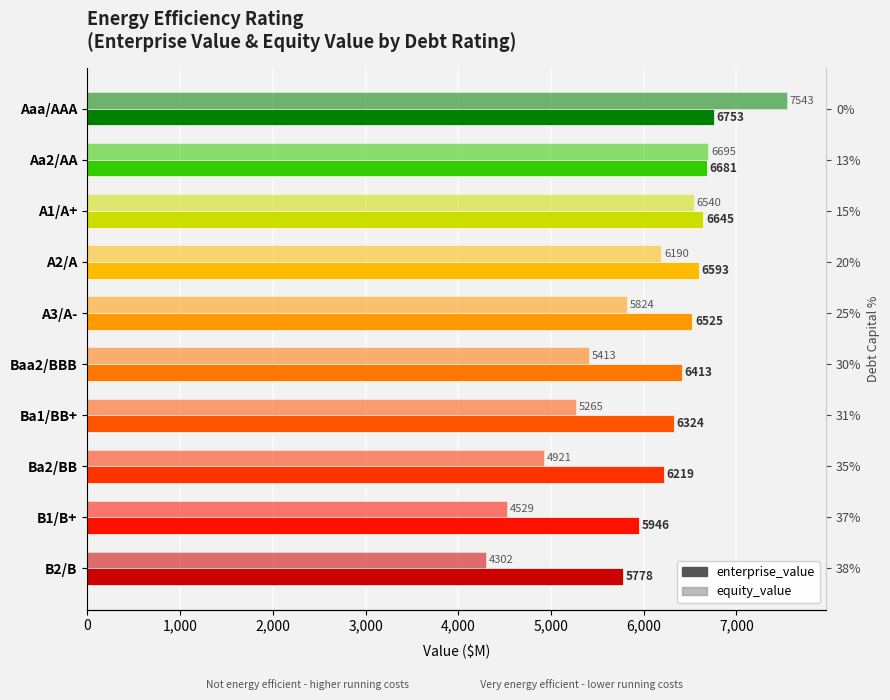

List the series in order of their overall mean, highest first.

enterprise_value, equity_value